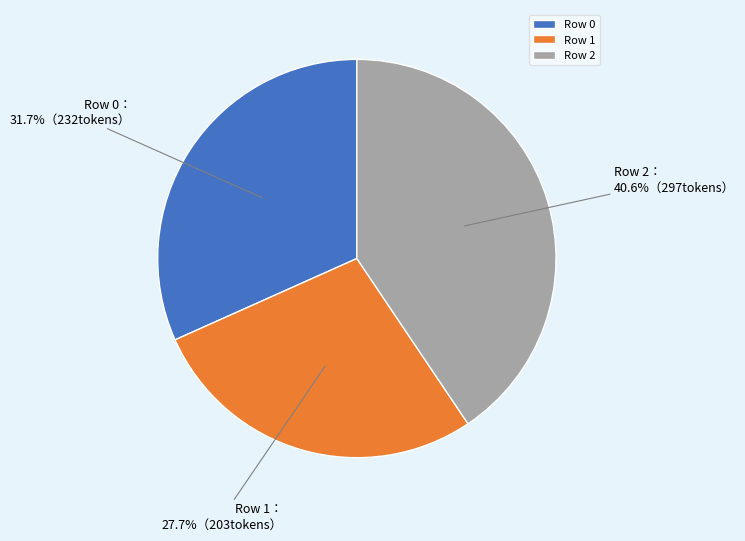

To the nearest percent, what portion does Row 0 represent?

32%